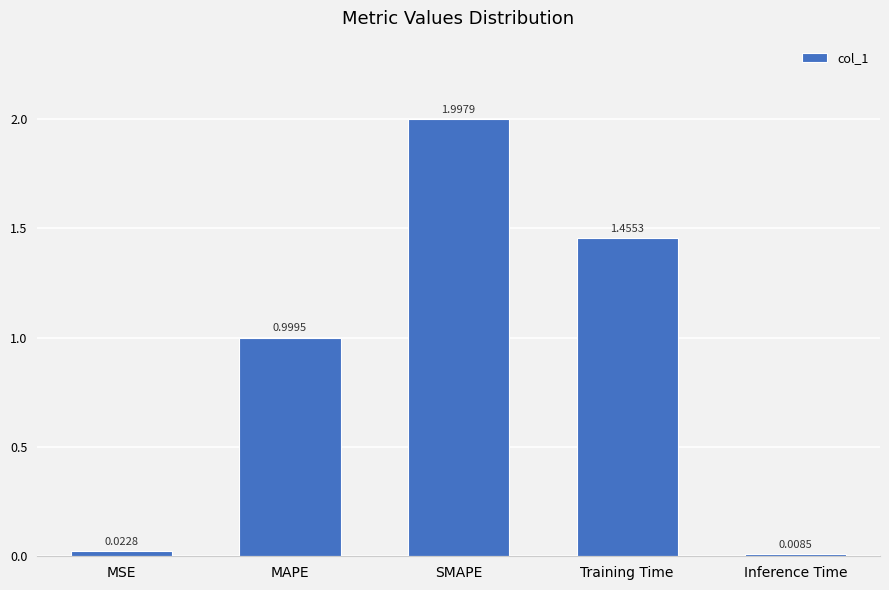

What is the label of the 2nd bar from the left?

MAPE